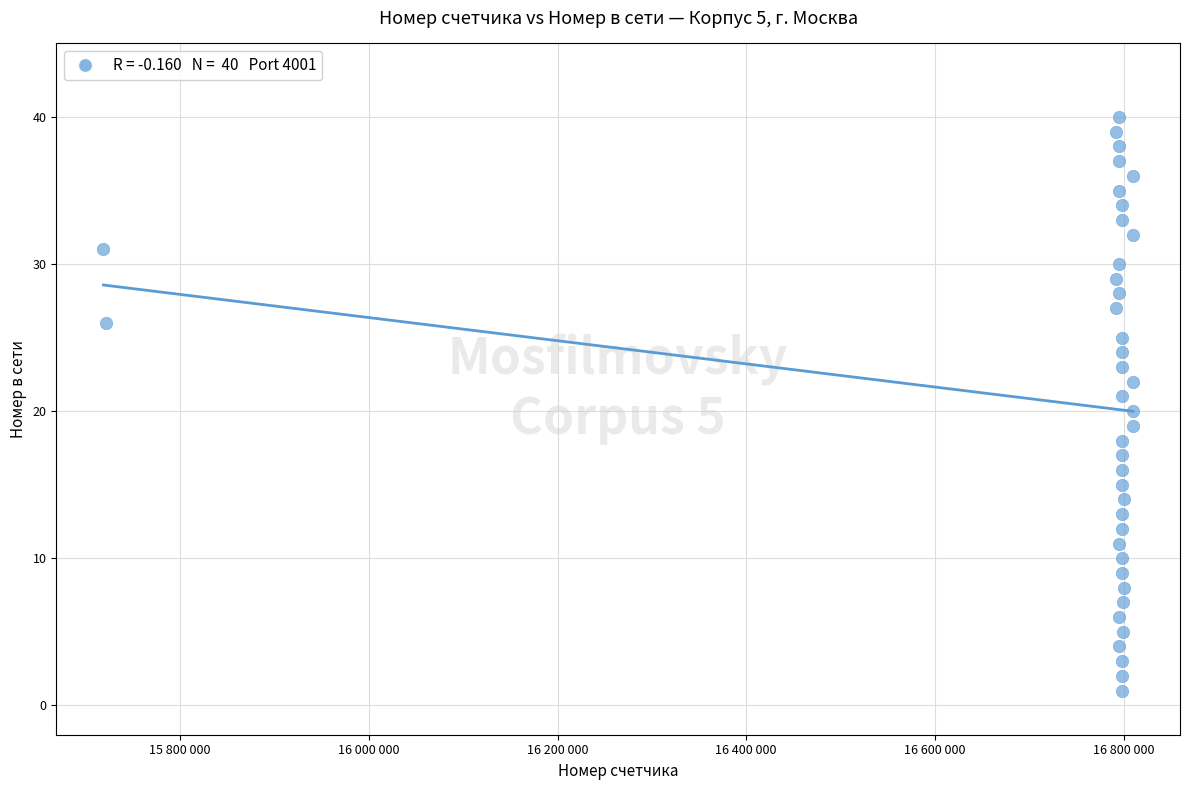

What is the range of Y values (max minus min)?

39